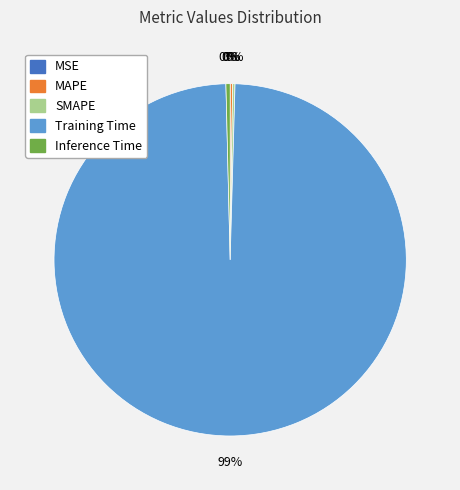

Which category has the biggest portion of the pie?

Training Time